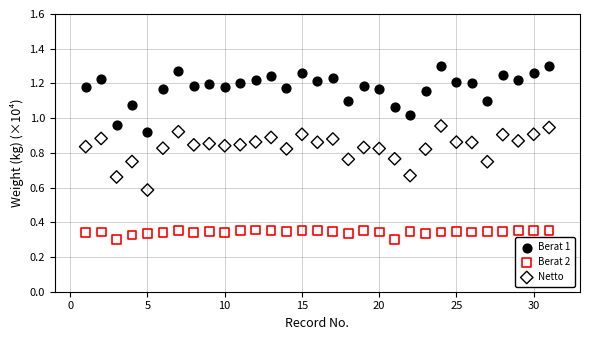

Which series reaches the minimum Y coordinate?

Berat 2